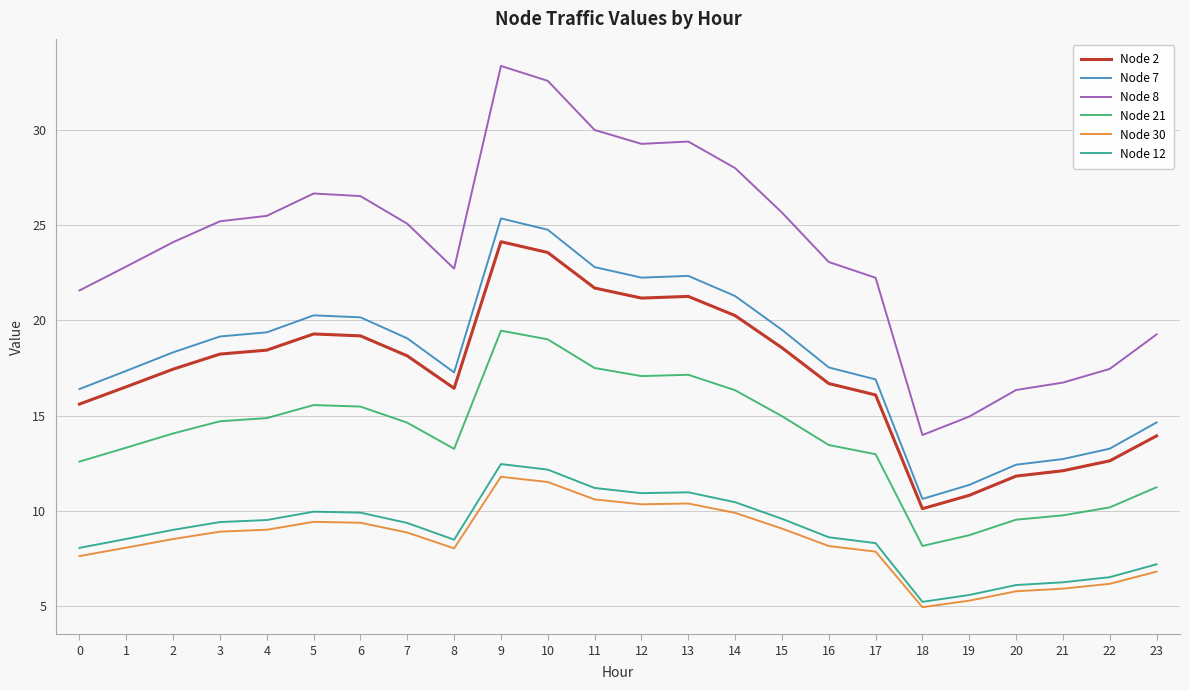

What is the difference between the highest and lowest values at 20?

10.6